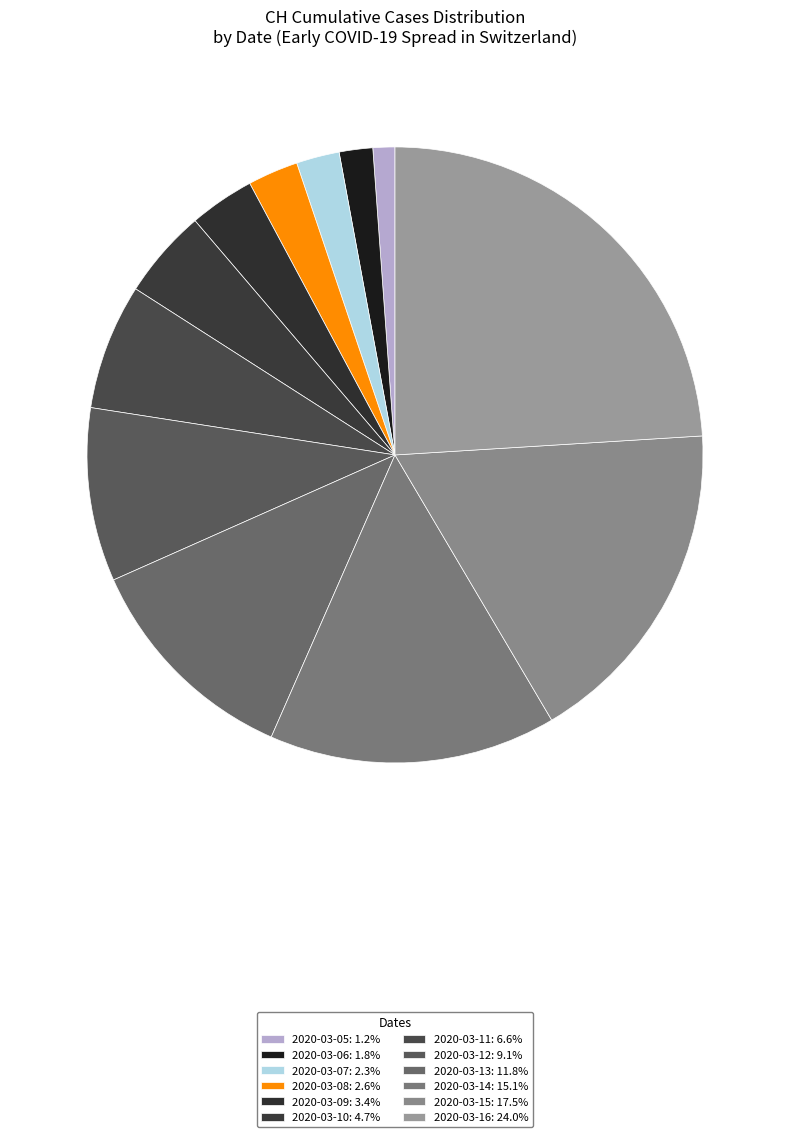

How many slices are in this pie chart?

12